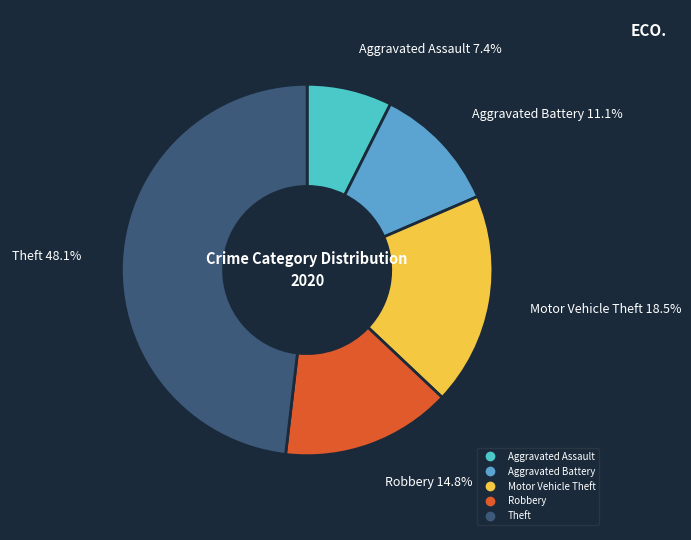

What is the total percentage of Motor Vehicle Theft and Aggravated Assault?

25.9%